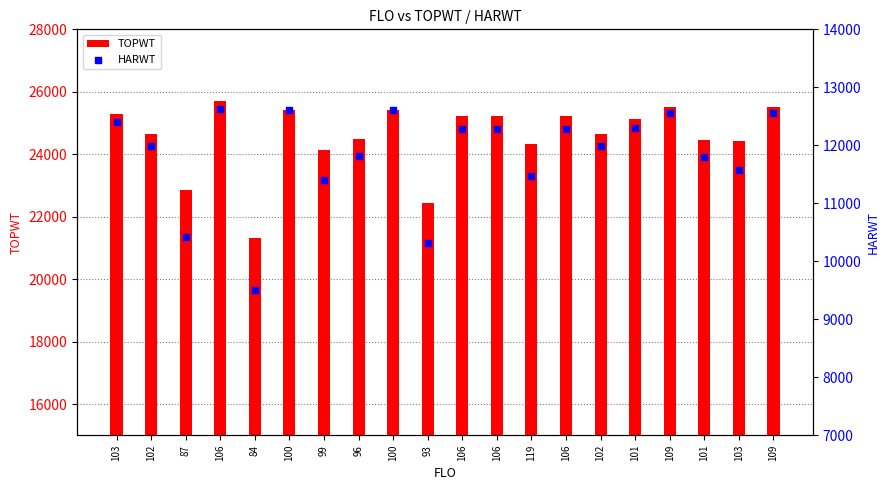

Which series contains the lowest Y value?

HARWT